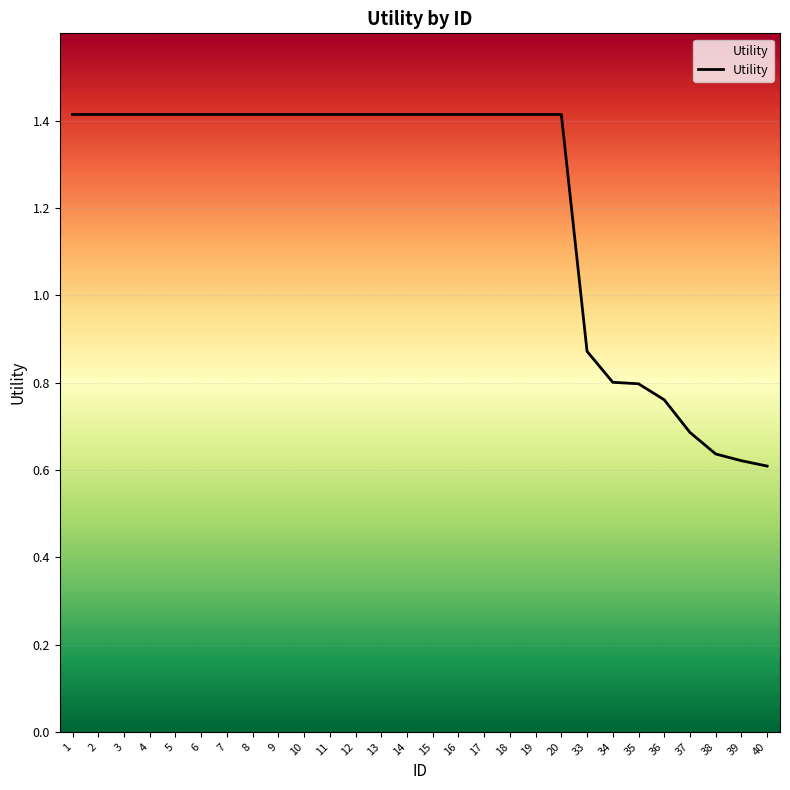

What is the maximum value shown in the chart?

1.4